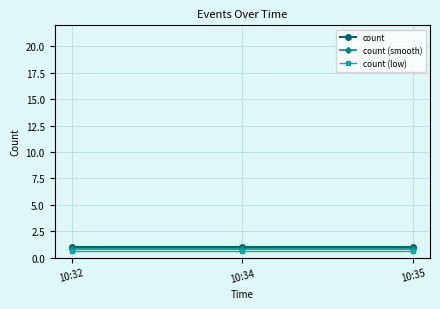

How many lines are shown in the chart?

3